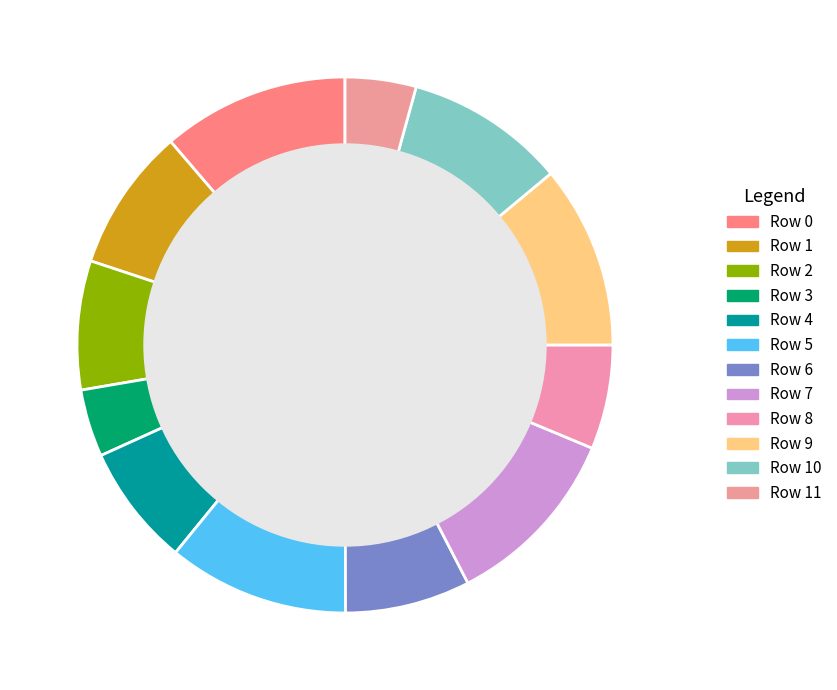

What is the largest slice in the pie chart?

Row 0